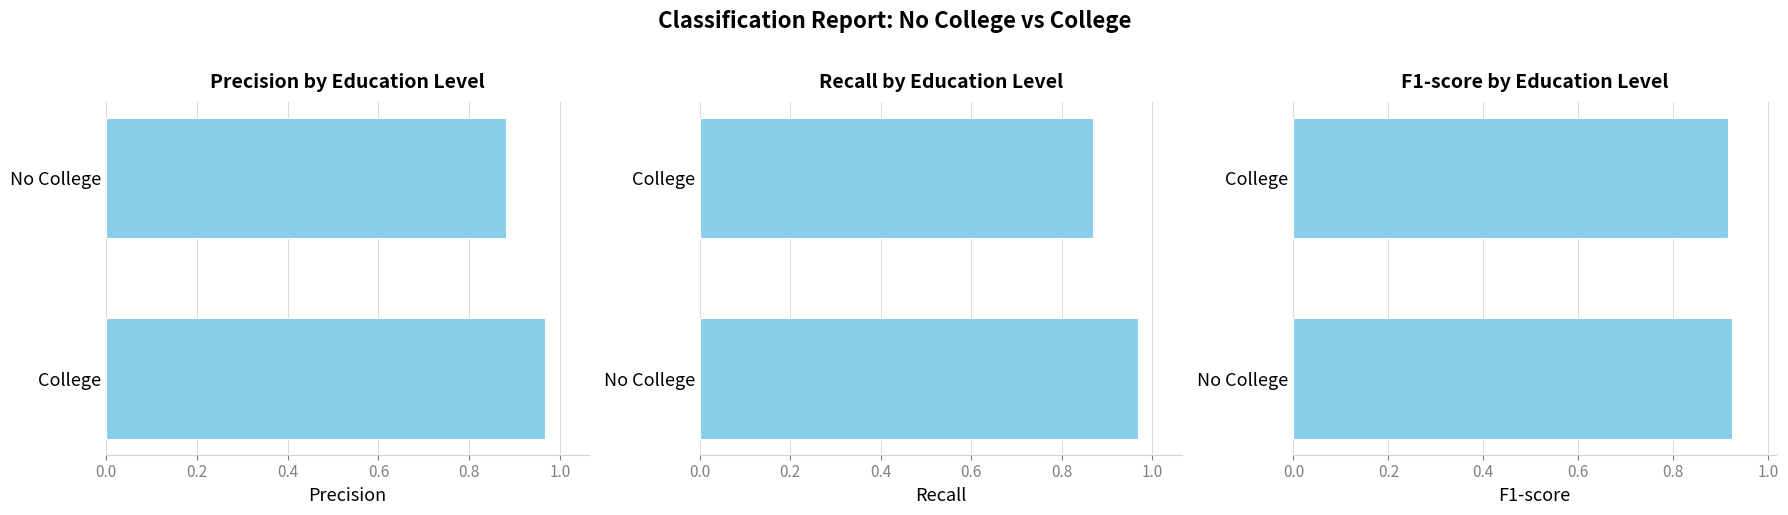

What is the difference between the recall values at College and No College?

0.1